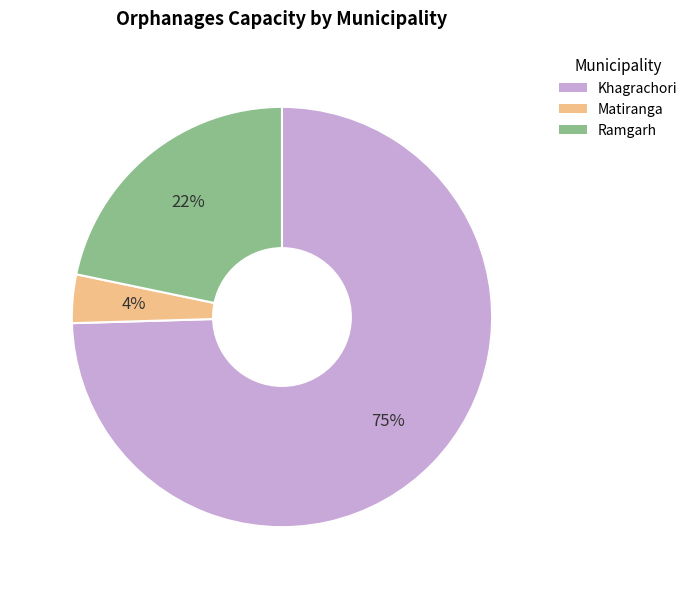

What is the largest slice in the pie chart?

Khagrachori